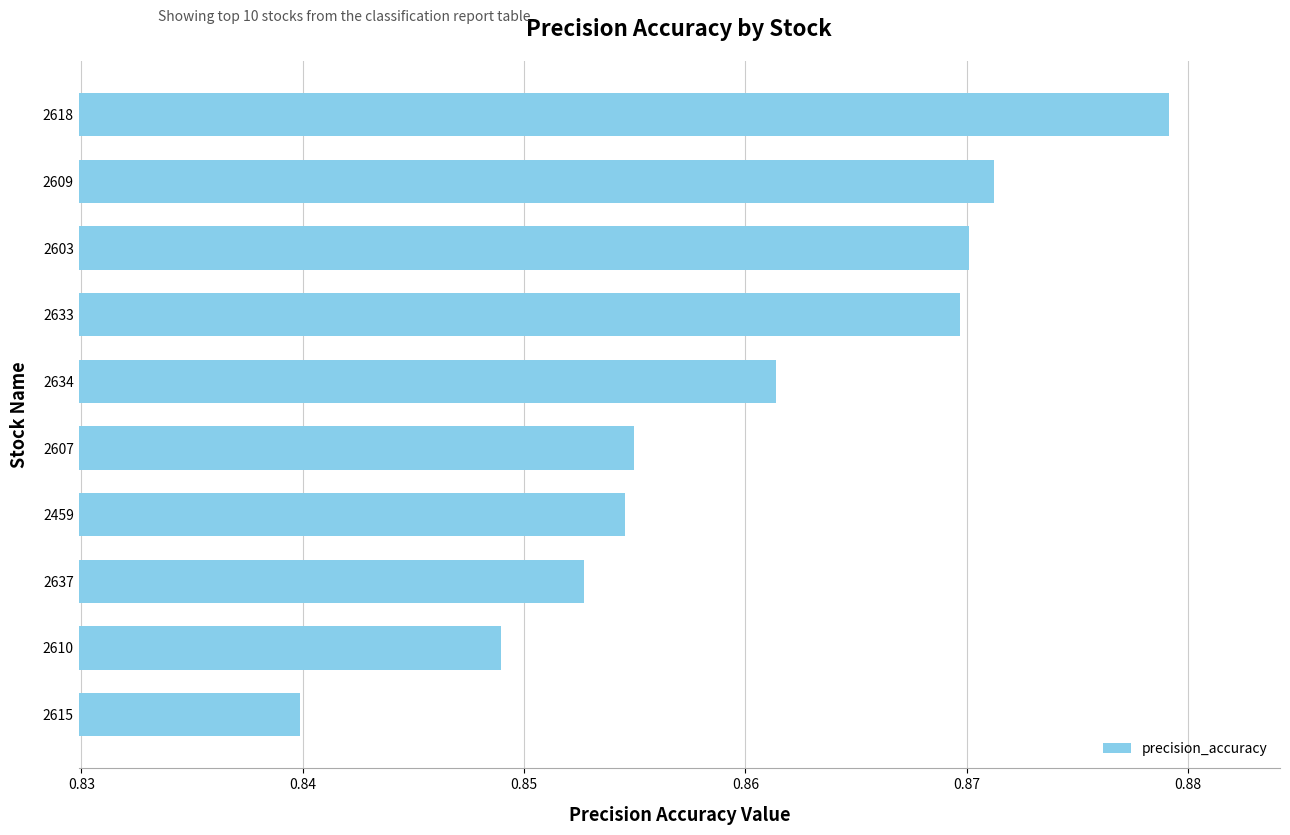

At which label is the value closest to 0?

2615